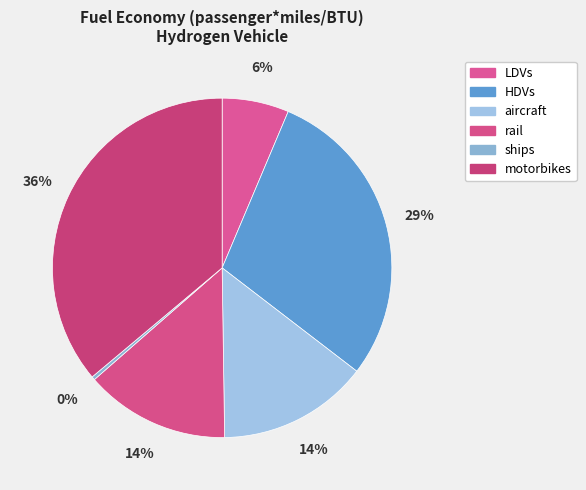

To the nearest percent, what is the combined percentage of HDVs and ships?

29%